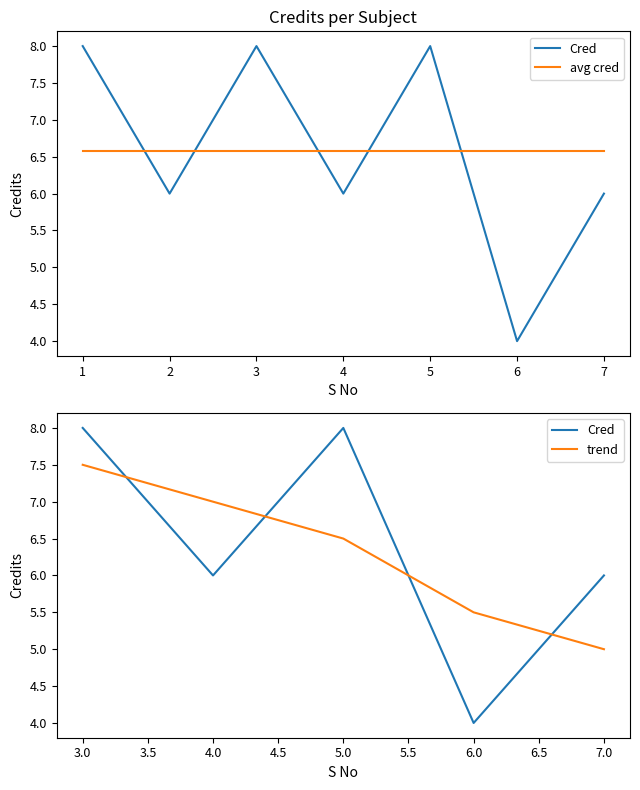

What is the value of the 7th point from the left?

6